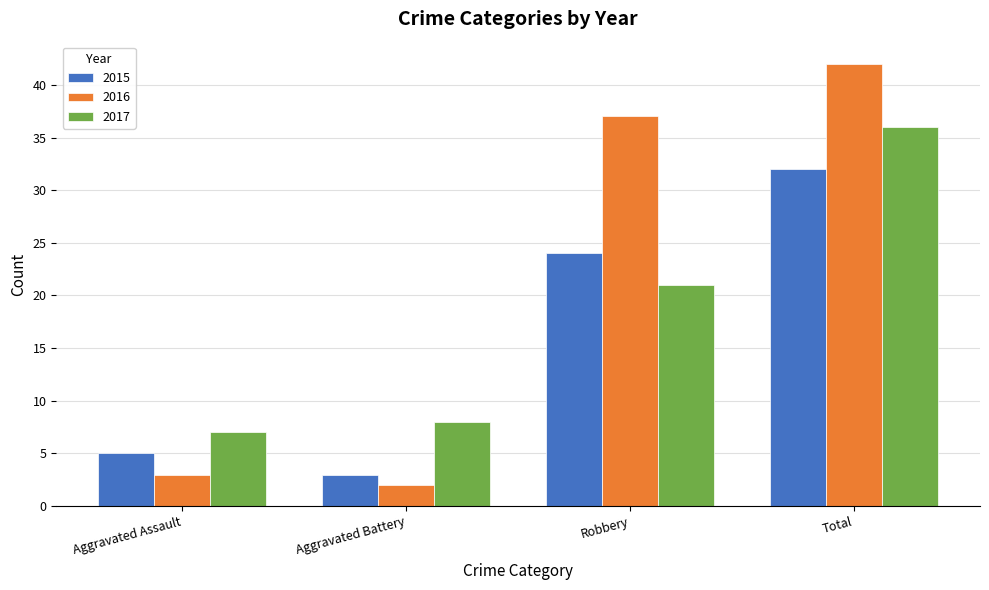

What are all the series names shown in the legend?

2015, 2016, 2017